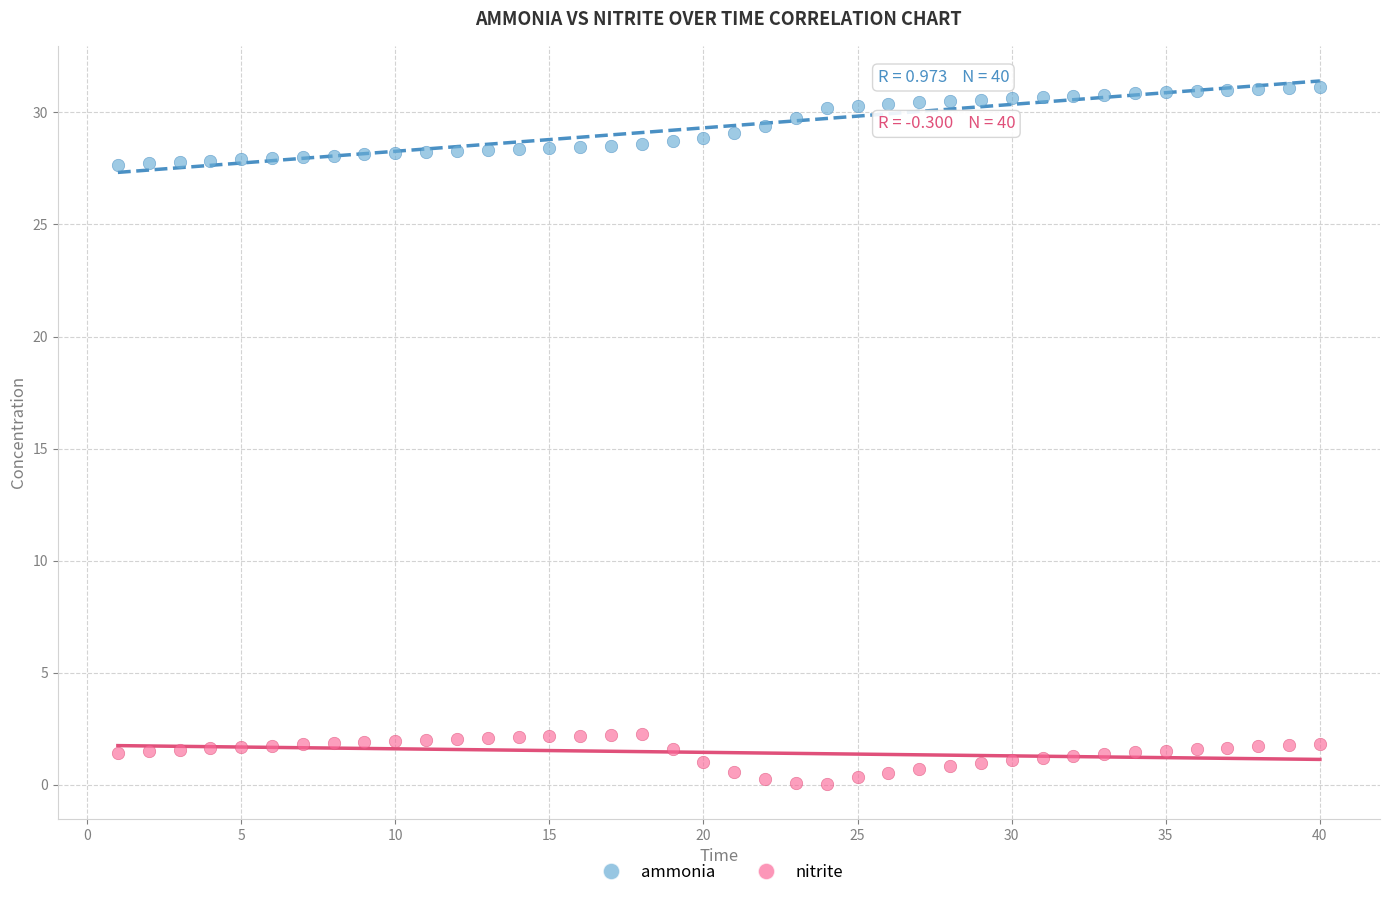

Across all data points, what is the range of Y values (max minus min)?

31.1